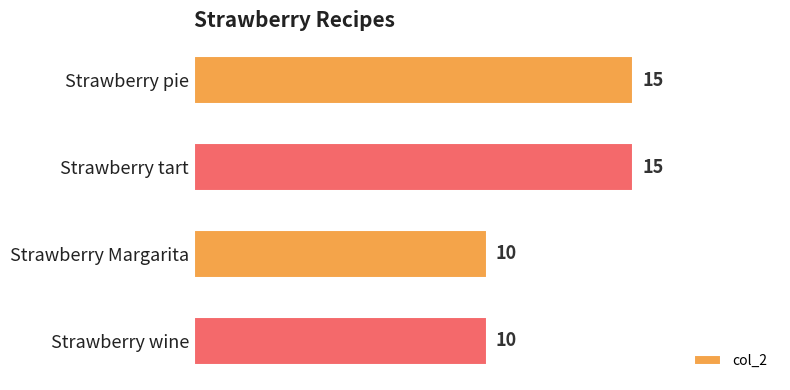

What value does the data have at Strawberry tart?

15